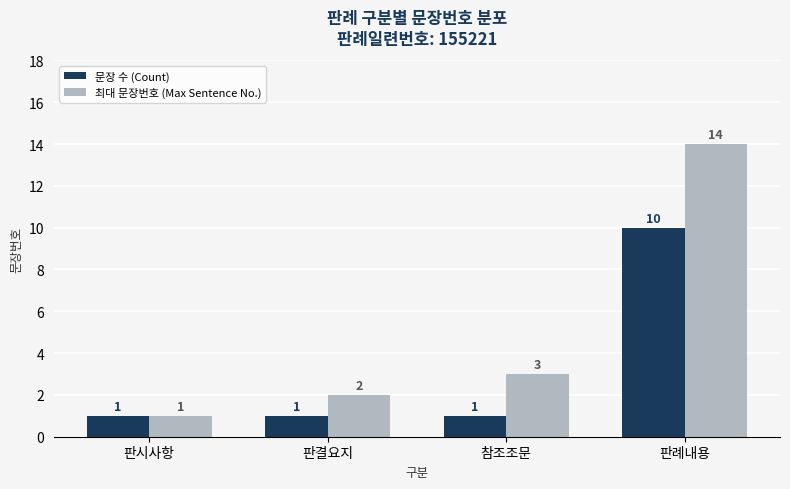

What is the maximum value shown in the chart?

14